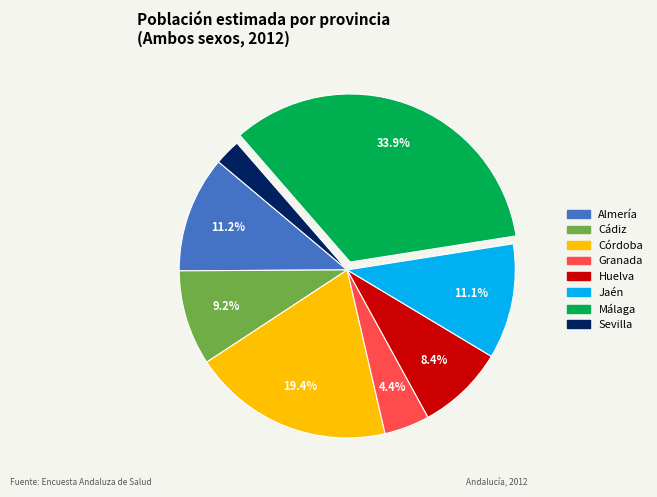

Is the sum of Granada and Sevilla greater than half?

No